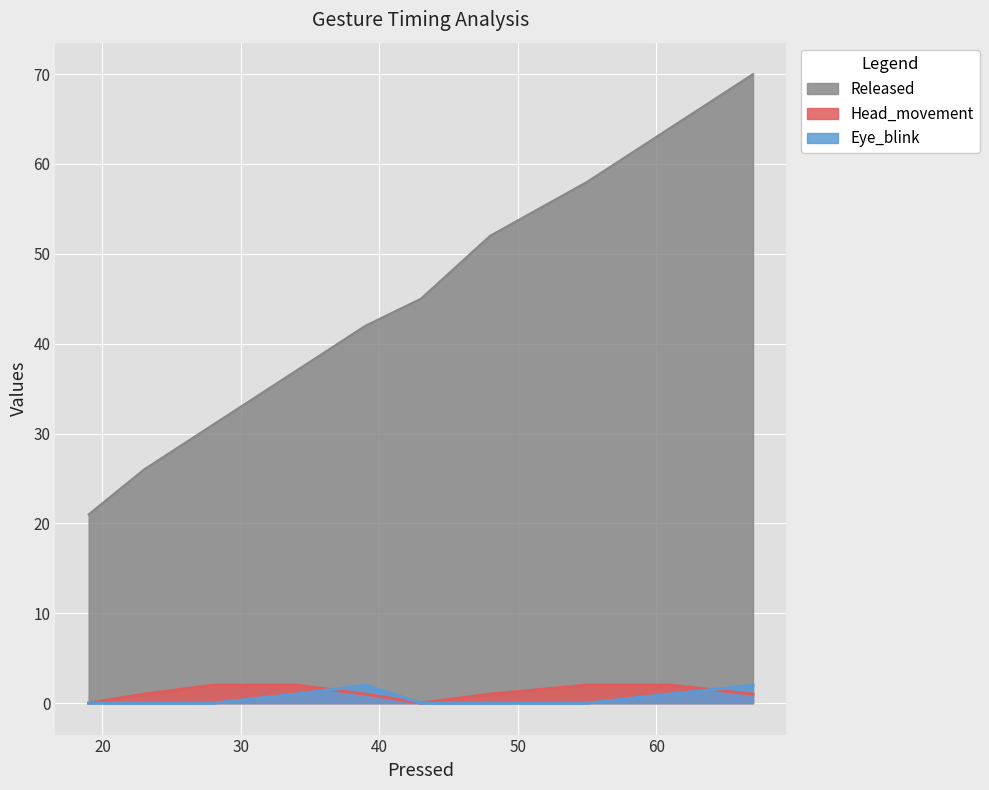

What is the difference between the maximum and minimum values in the Head_movement series?

2